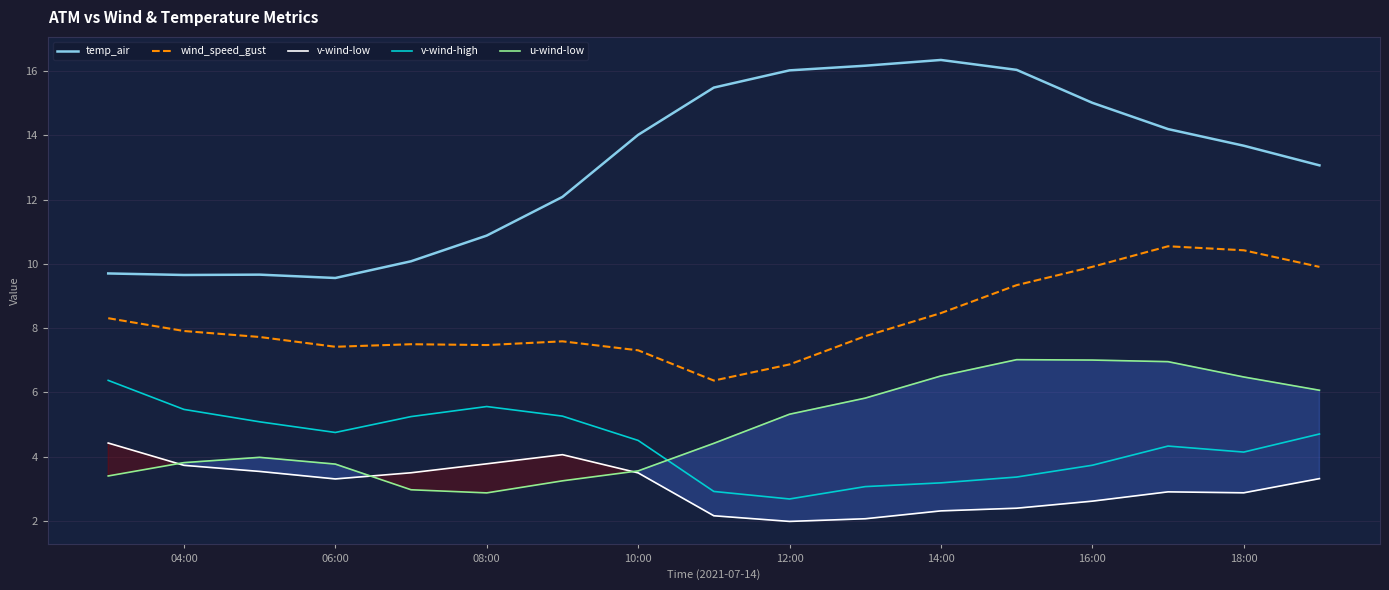

True or false: wind_speed_gust has a value of 10.4 at 18:00.

True